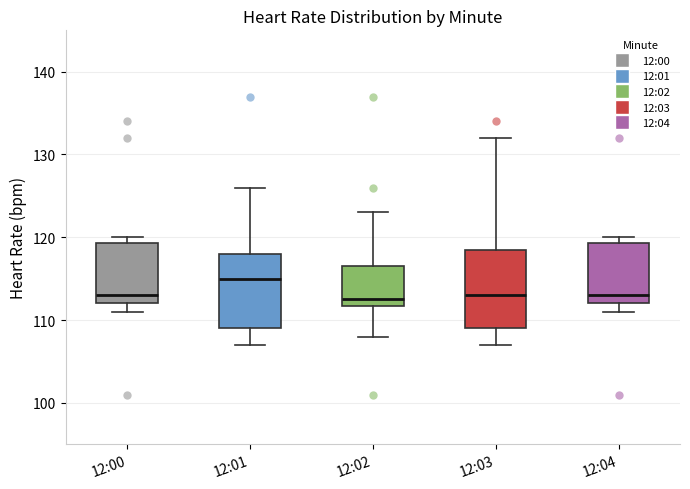

Where does the upper whisker of the box for 12:02 end on the y-axis? The values are not printed on the chart, so give them approximately, as read against the axis.

123